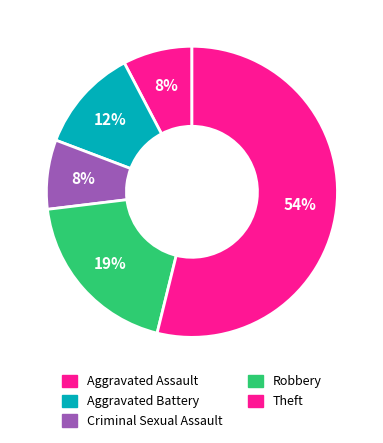

What percentage is the Aggravated Battery slice, to the nearest percent?

12%